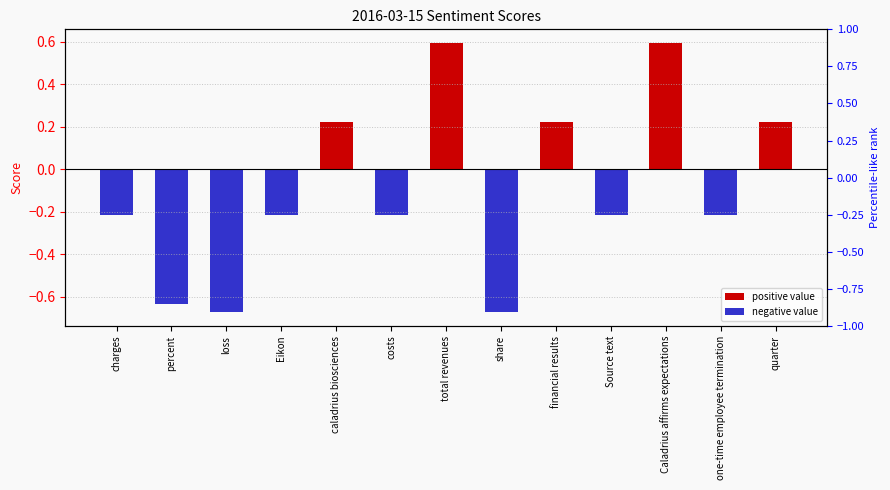

What is the label of the 13th bar from the left?

quarter